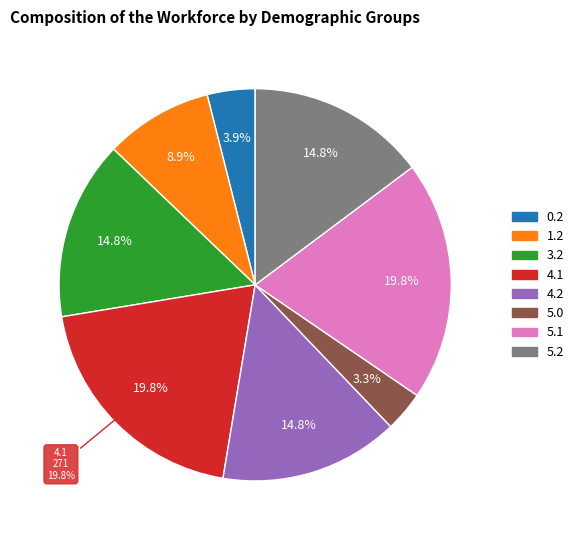

Do 4 and 6 together represent more than half of the pie?

No